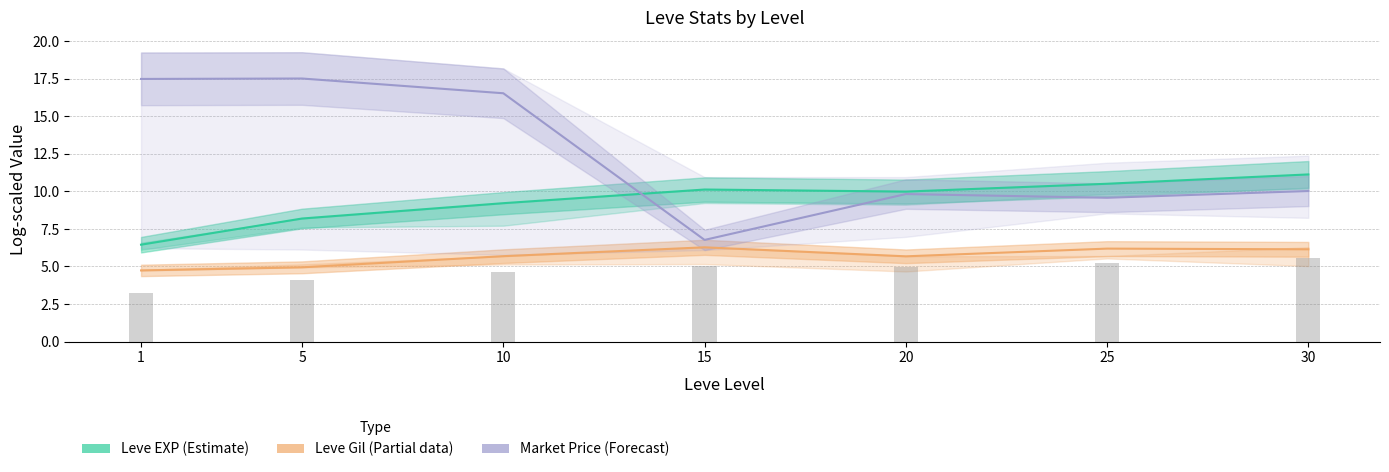

Where does the Leve EXP (log) series first go above 9?

10